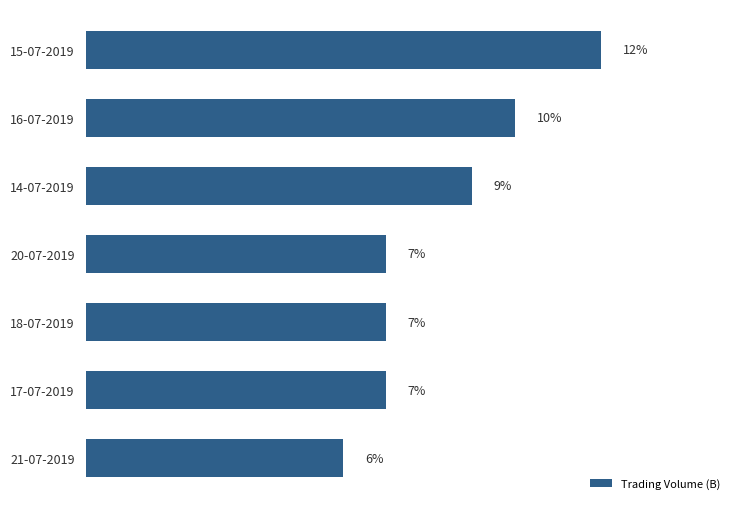

Where is the data nearest to the value 9?

14-07-2019